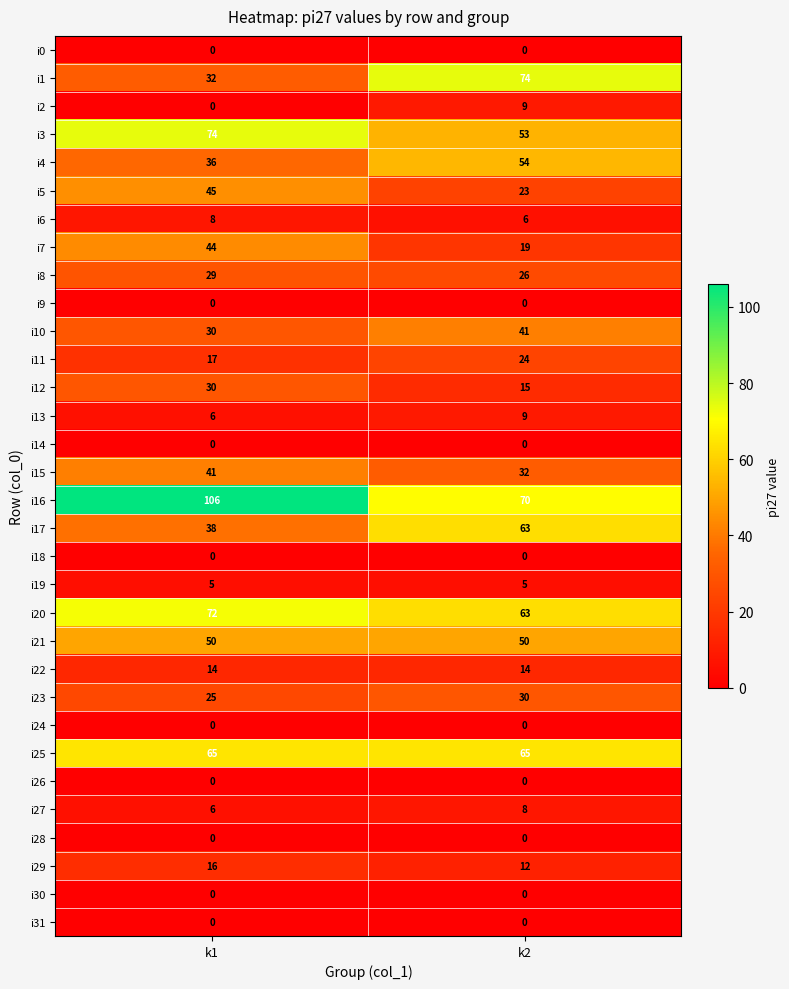

What is the difference between the maximum and minimum values in the i8 series?

3